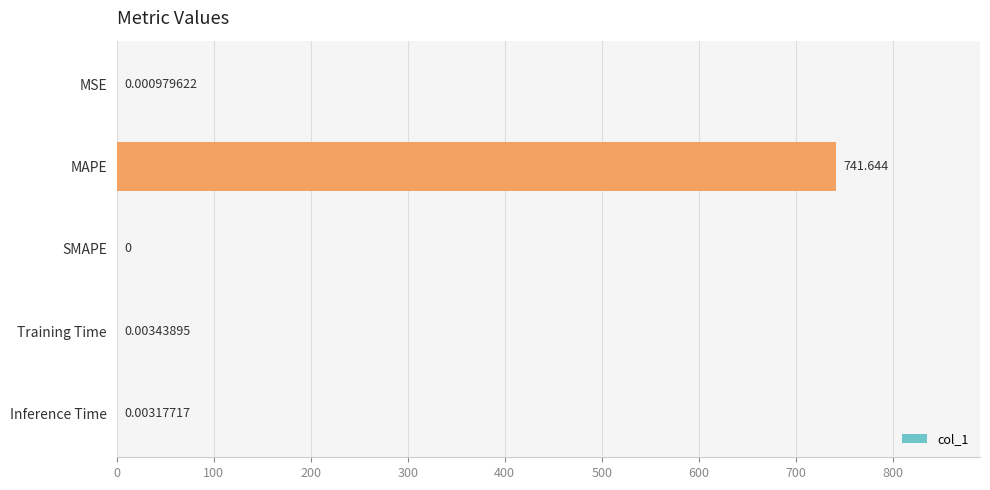

Which label corresponds to the largest value in the chart?

MAPE